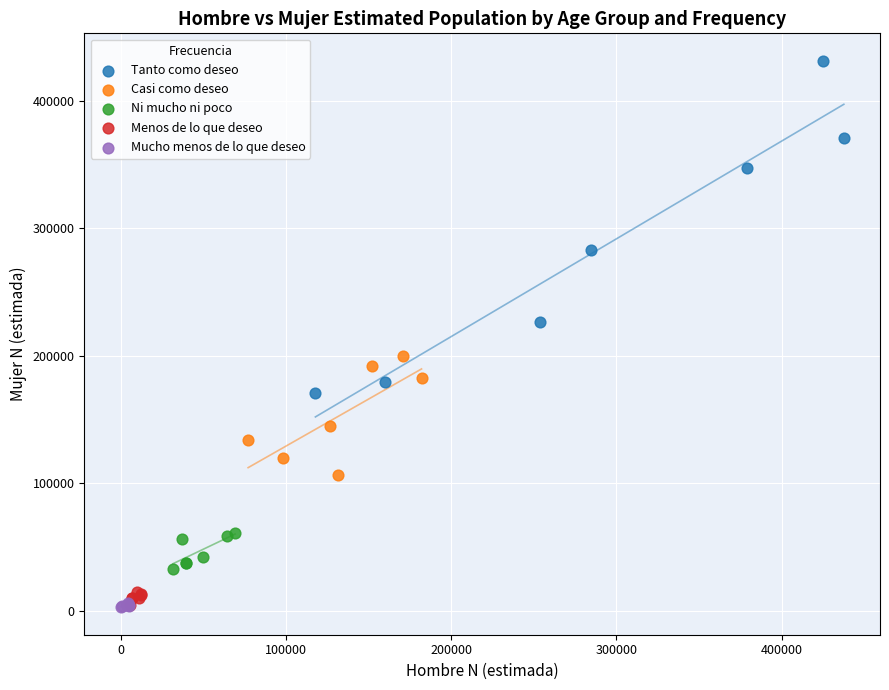

Which series has the widest spread of Y values?

Tanto como deseo